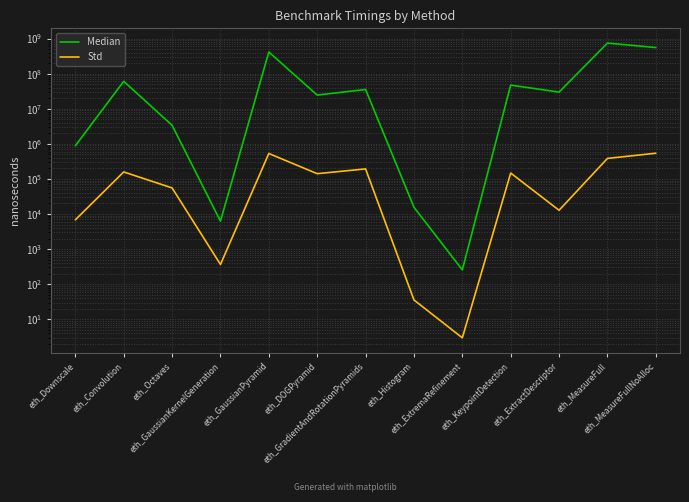

Is the value of Median at eth_Downscale greater than the value of Std at eth_Histogram?

Yes